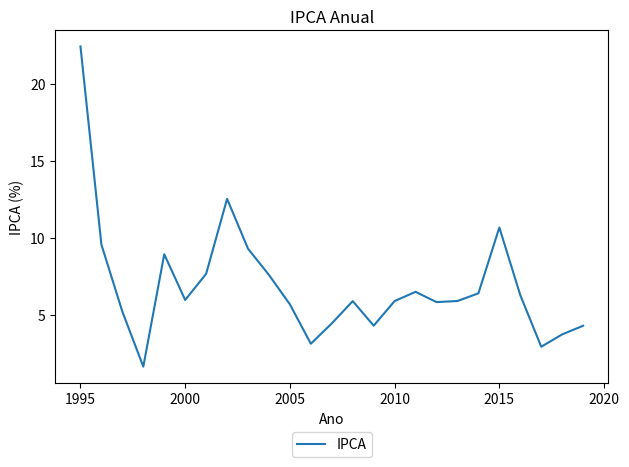

What is the difference between the maximum and minimum values?

20.8